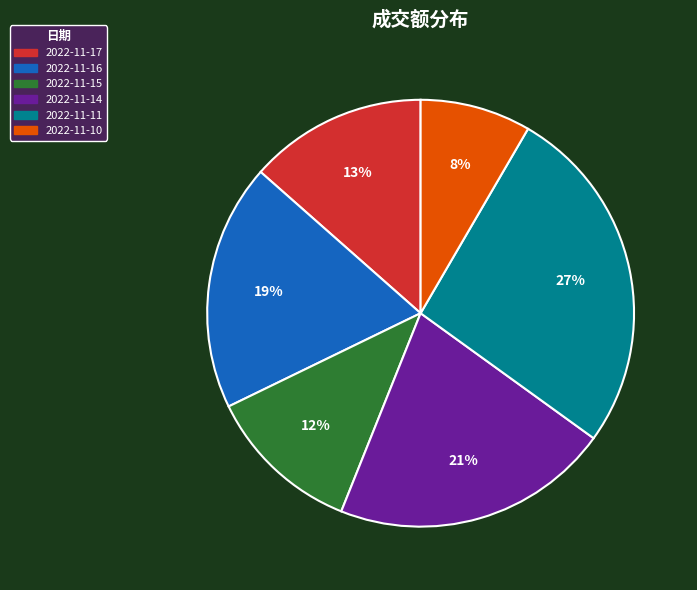

Combined, do 2022-11-17 and 2022-11-10 account for over 50%?

No